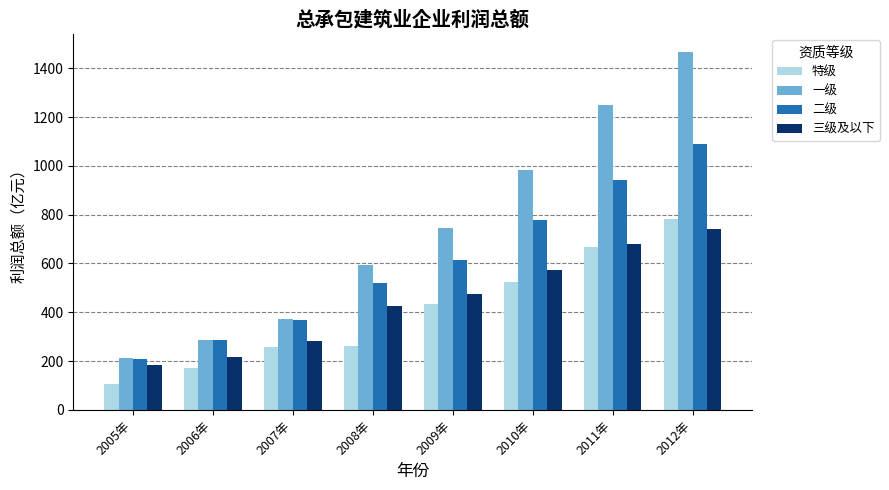

What is the difference between the maximum and minimum values in the 二级 series?

882.0